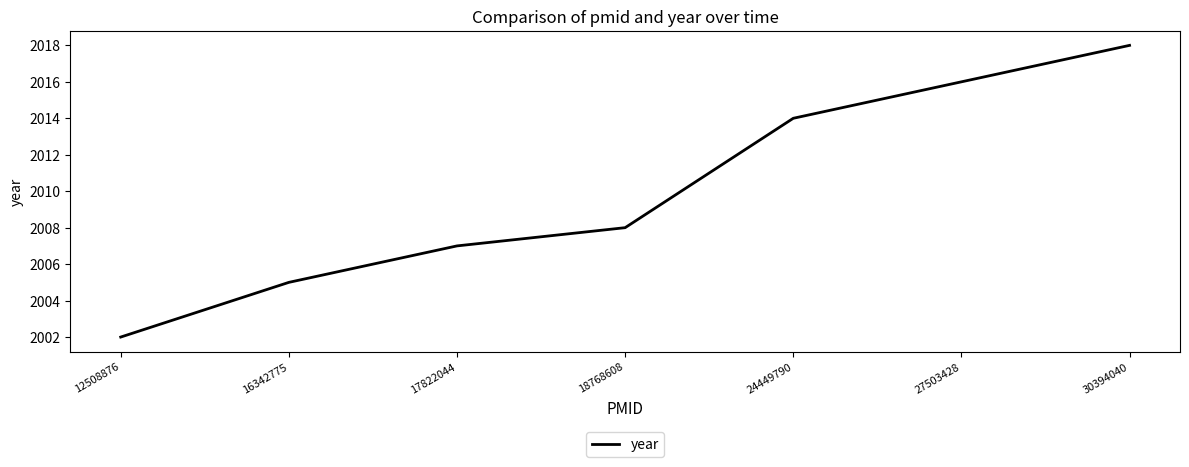

Where is the data nearest to the value 2010?

18768608